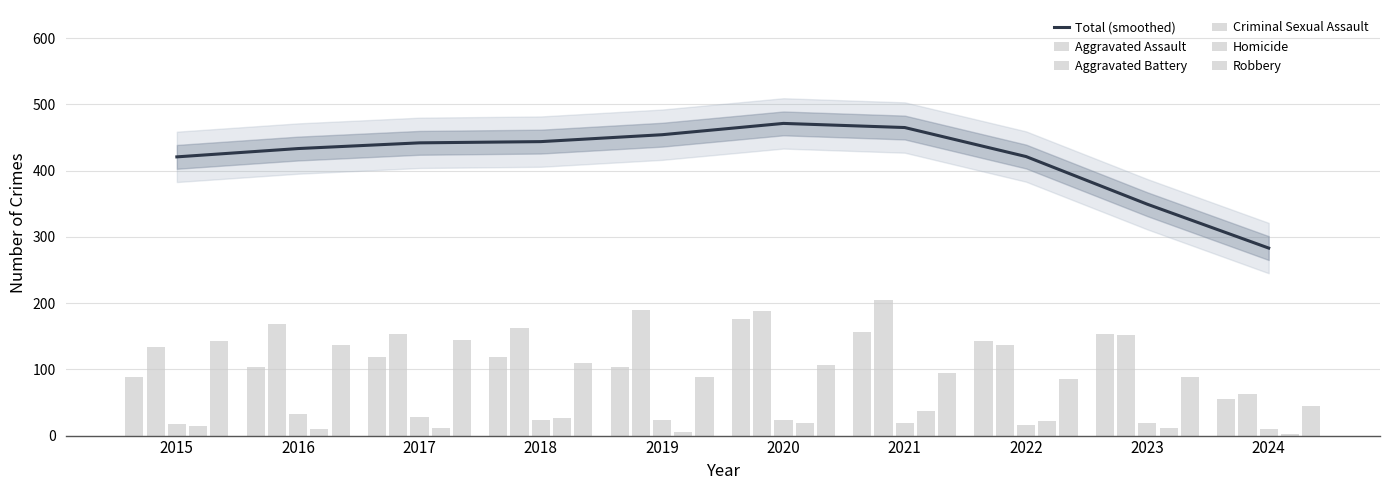

What is the difference between the Aggravated Assault values at 2019 and 2022?

40.0